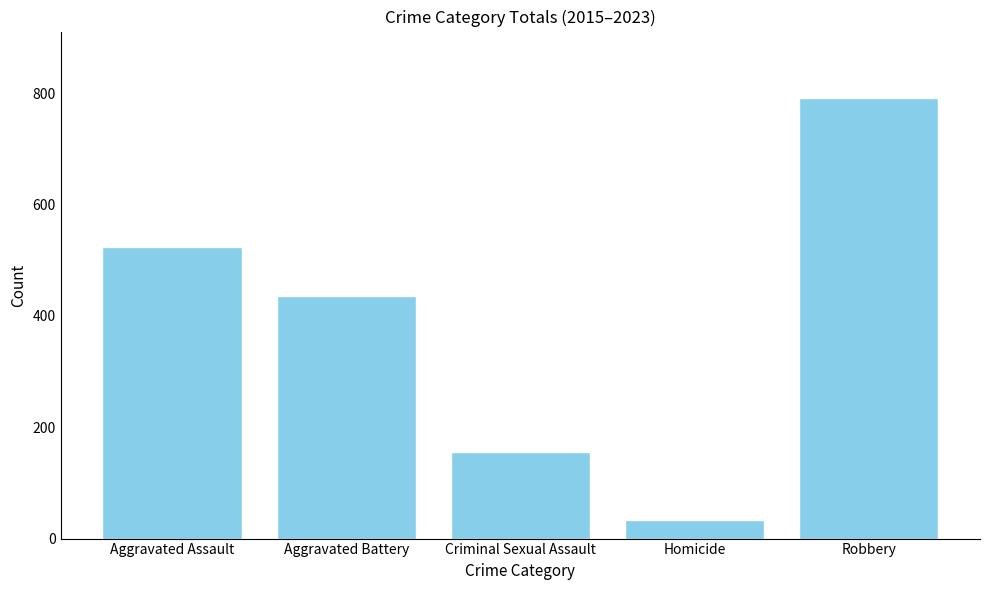

What is the difference between the second highest and second lowest values?

368